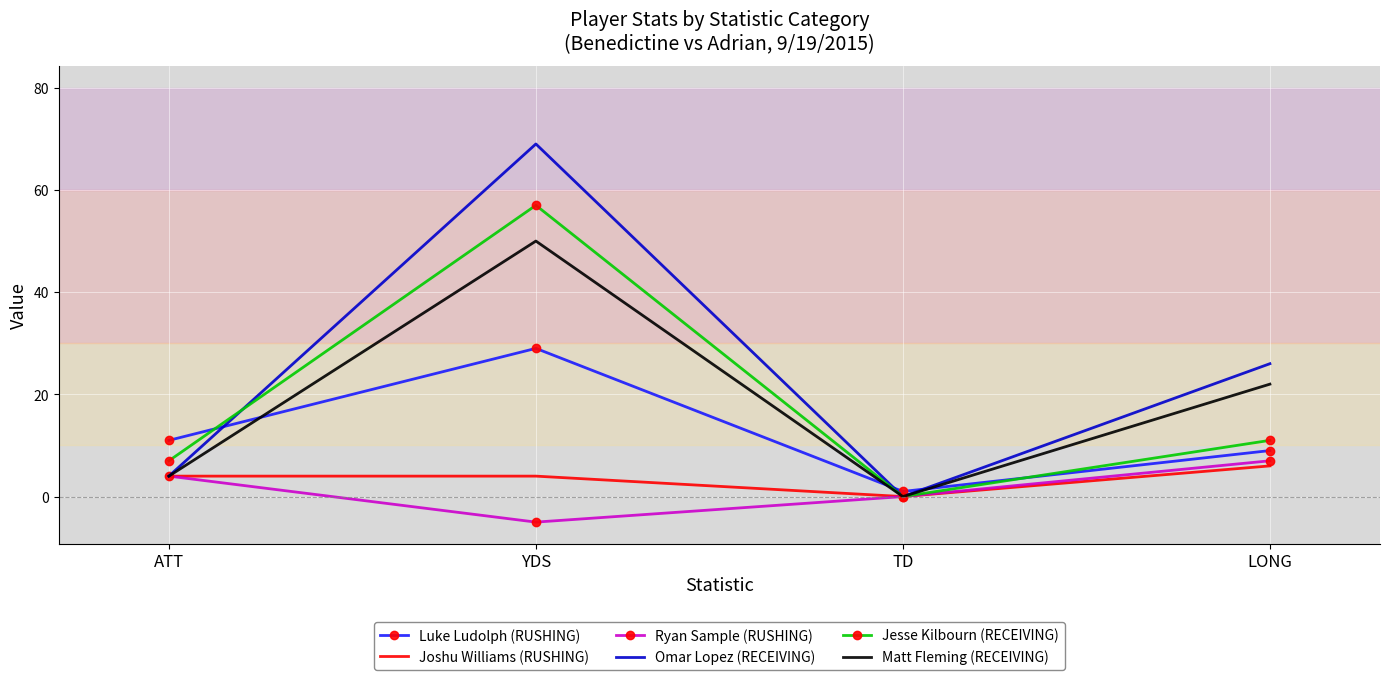

What position from the left is LONG?

4